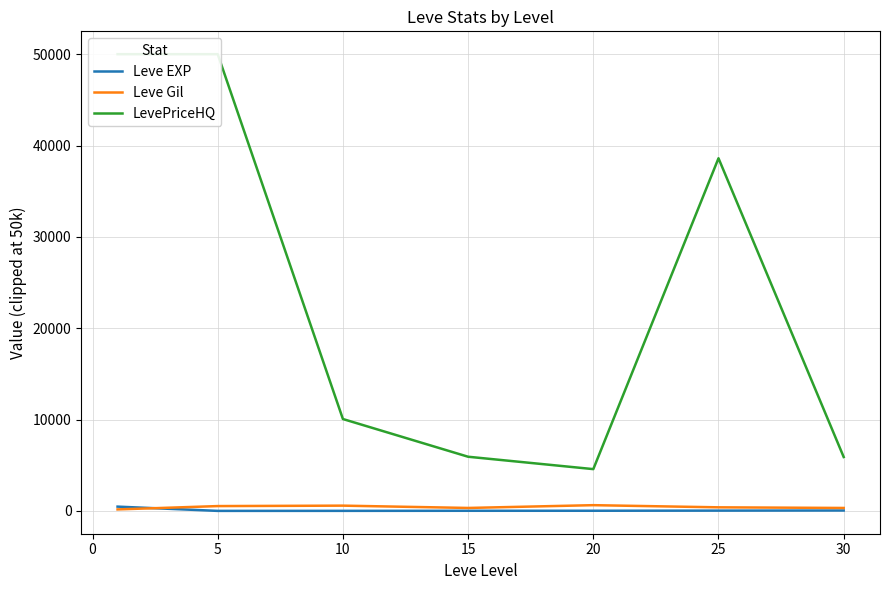

Does the chart display data point markers on the line(s)?

No